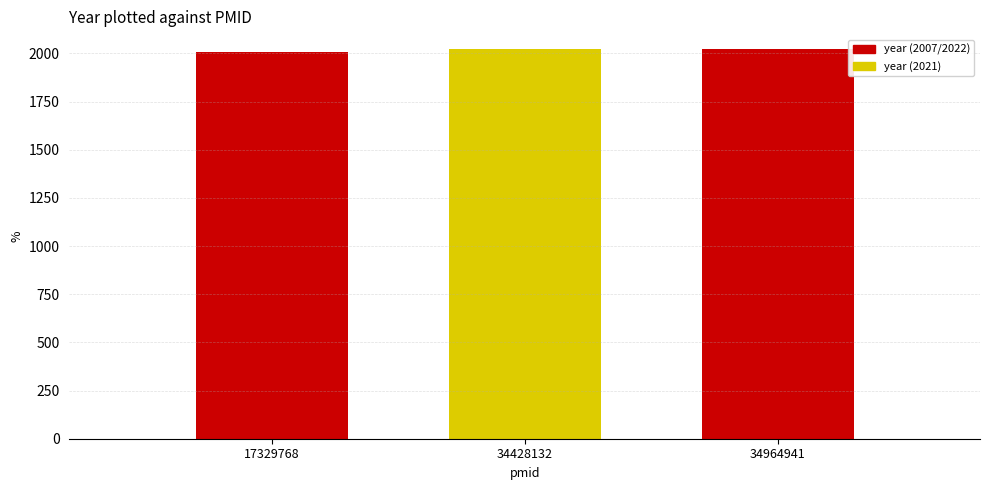

What is the ratio of the value at 17329768 to the value at 34964941?

1.0